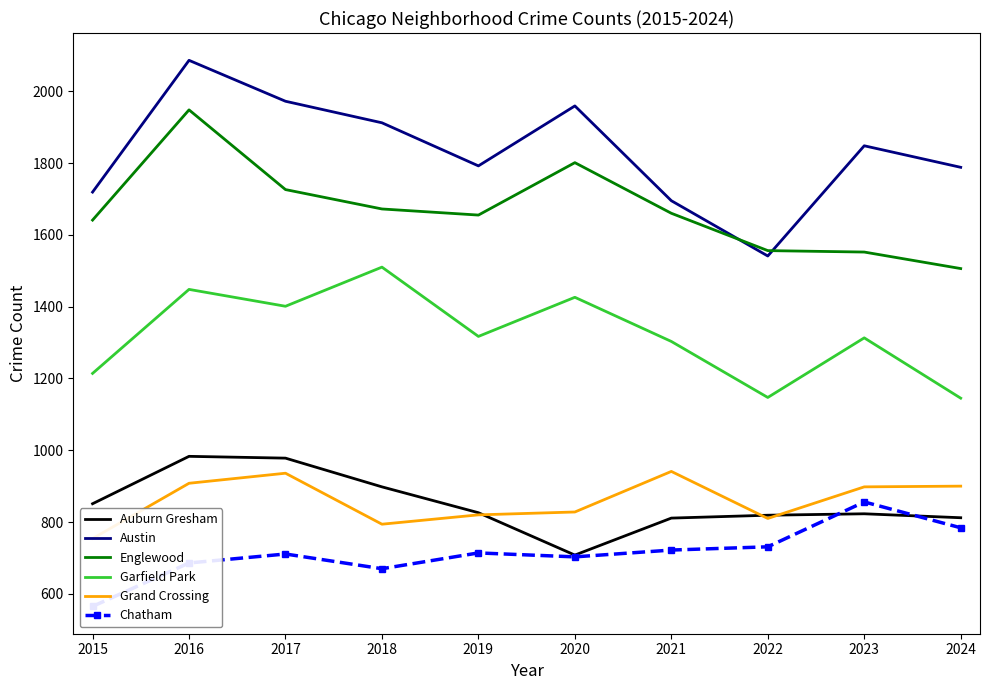

Which series has the largest range (max minus min)?

Austin